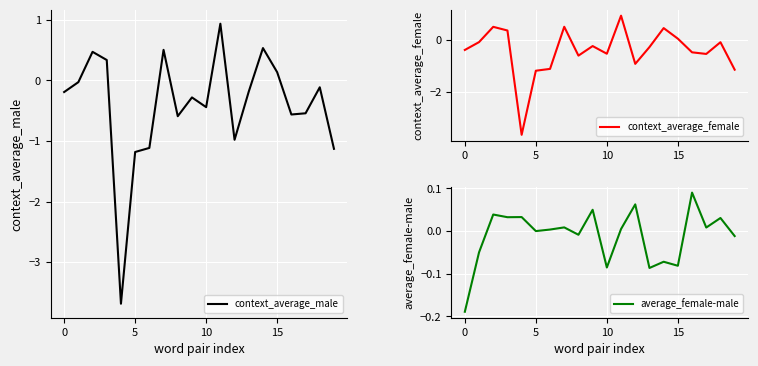

What are all the series names shown in the legend?

context_average_male, context_average_female, average_female-male